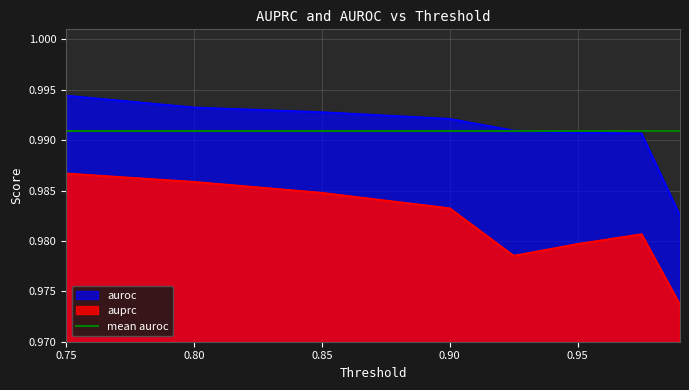

Which series has the largest total across all categories?

auroc